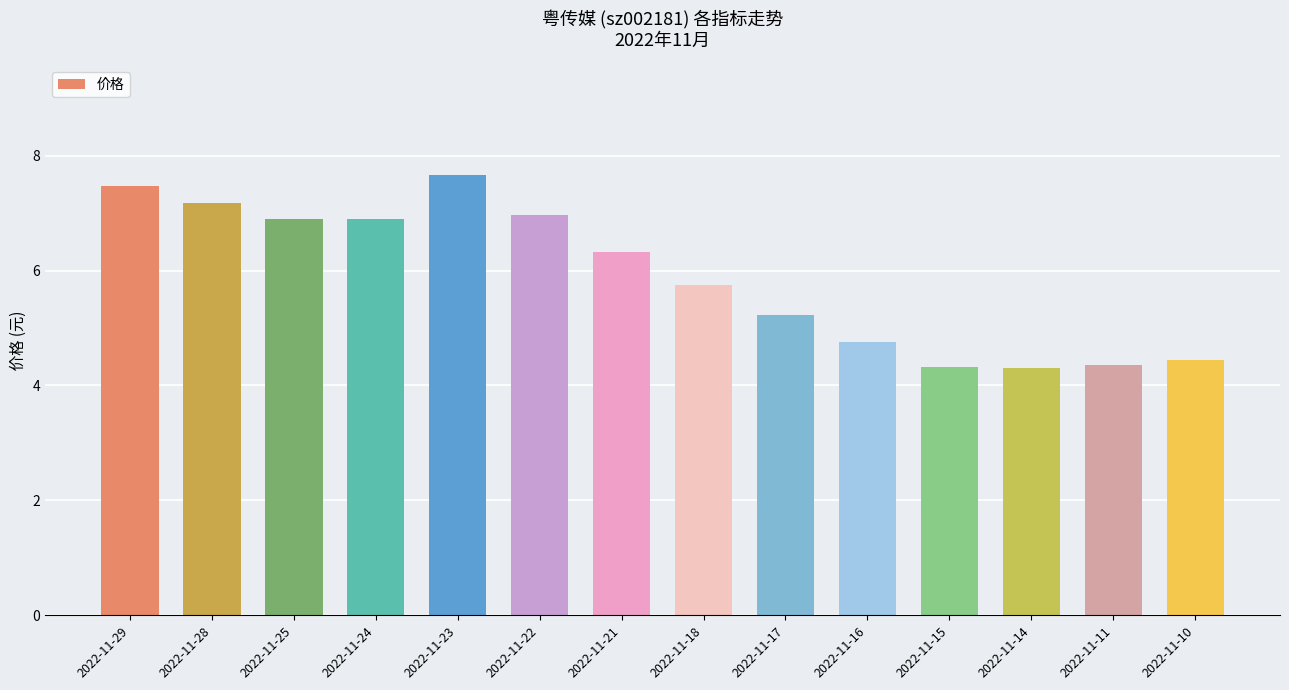

What is the maximum value shown in the chart?

7.7